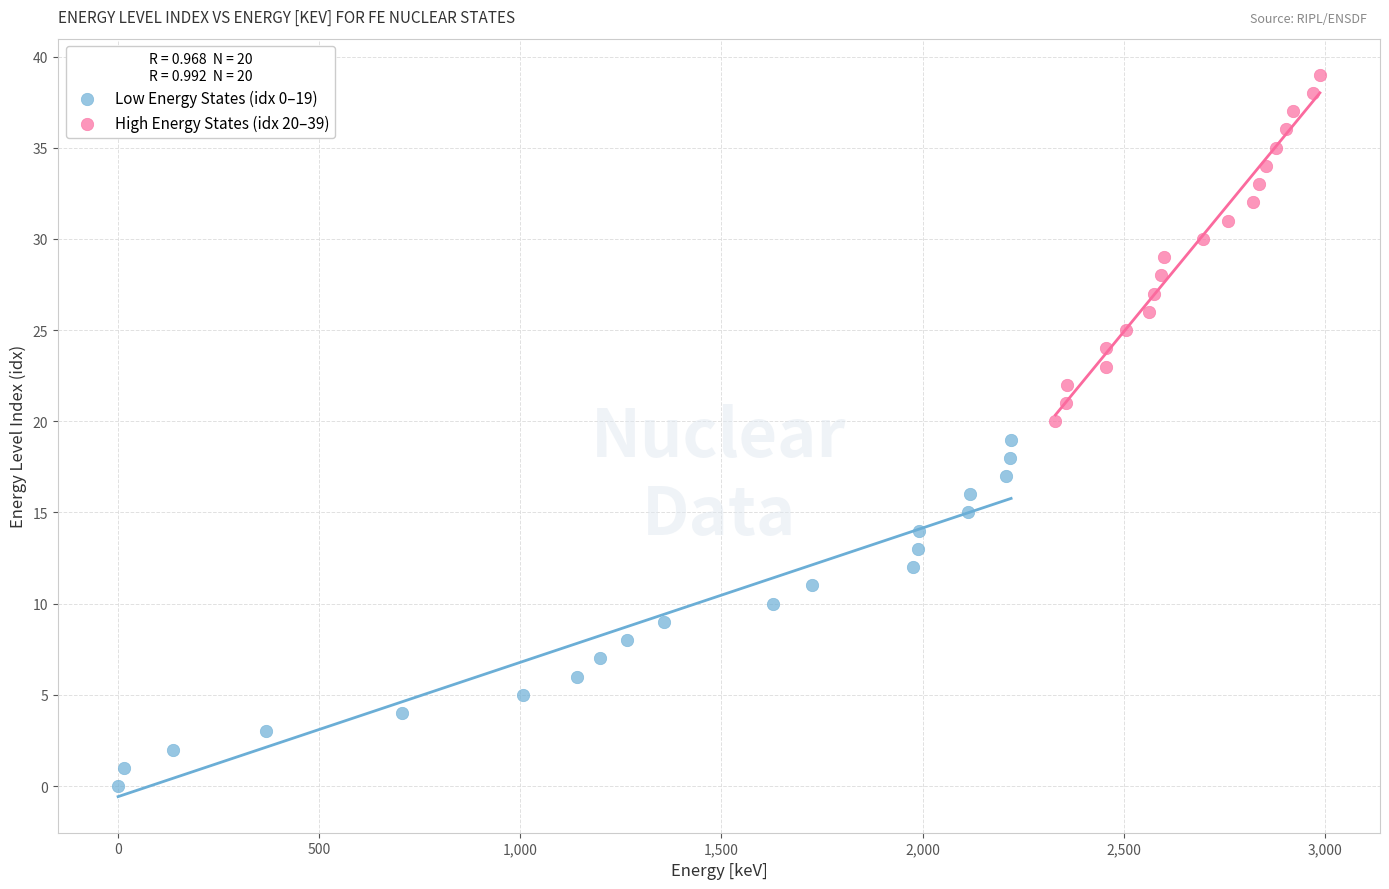

Which series contains the highest Y value?

High Energy States (idx 20–39)